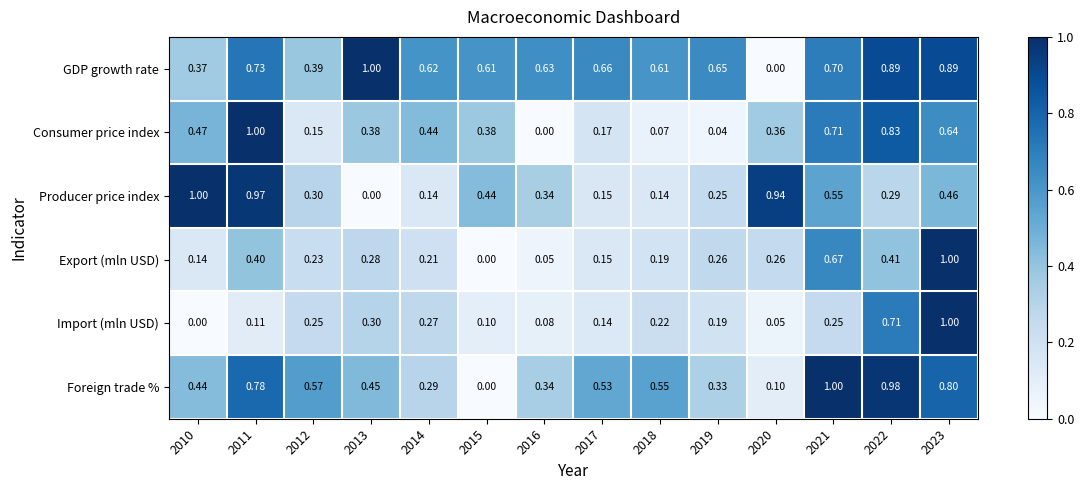

Is the value of Consumer price index at 2023 greater than the value of Producer price index at 2014?

Yes